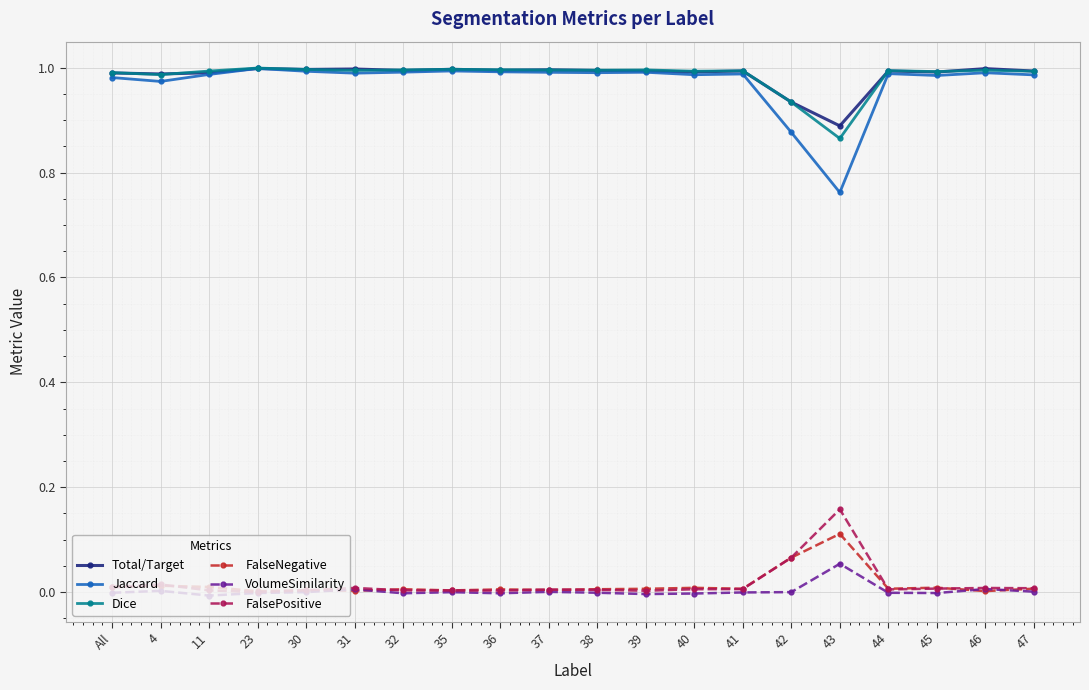

Is the value of VolumeSimilarity at 43 greater than the value of Dice at 4?

No